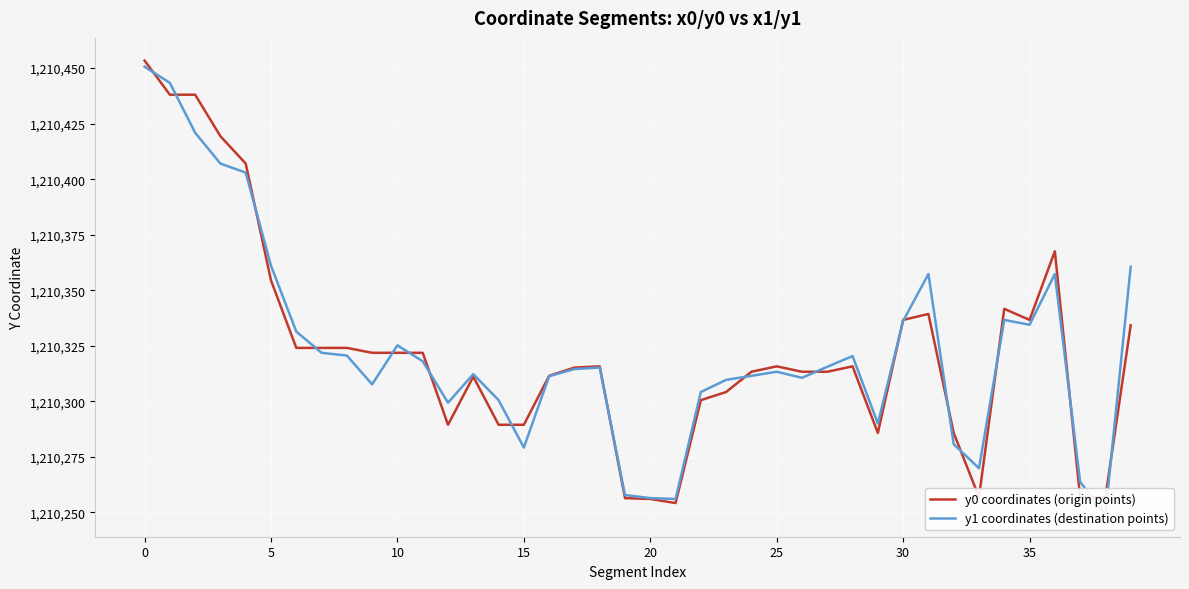

Which series has the largest total across all categories?

y1 coordinates (destination points)